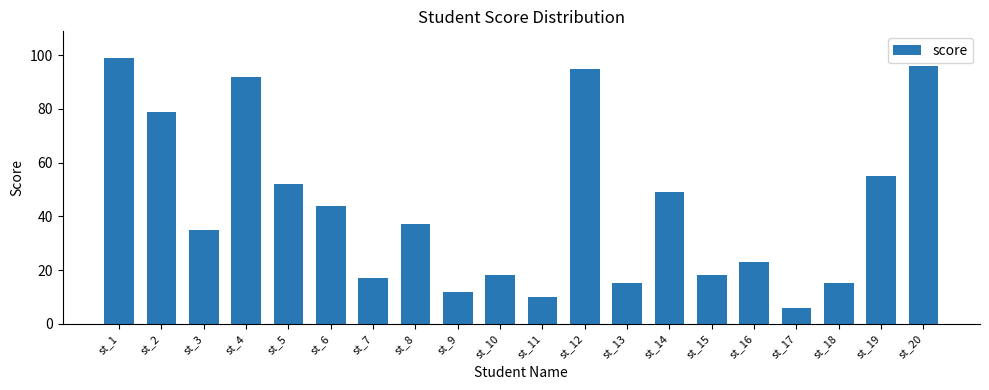

Are the bars horizontal?

No